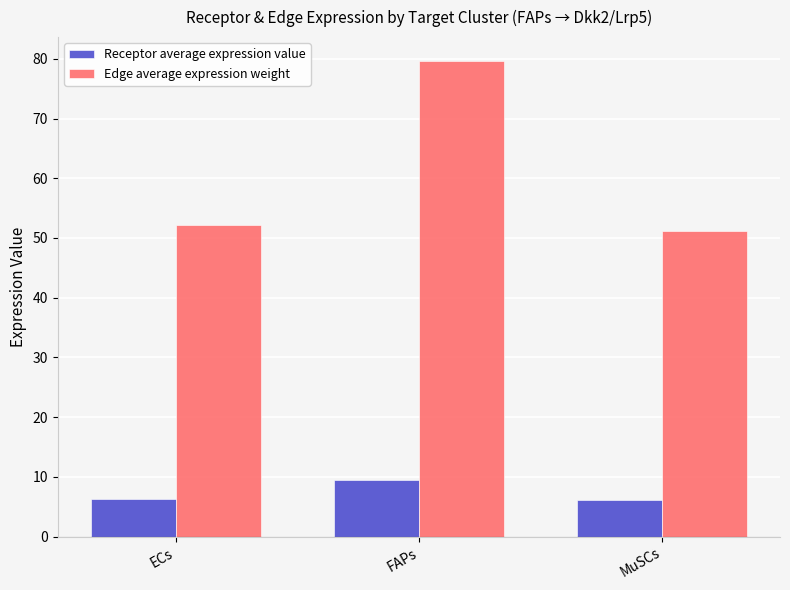

What is the difference between the maximum and minimum values in the Receptor average expression value series?

3.4